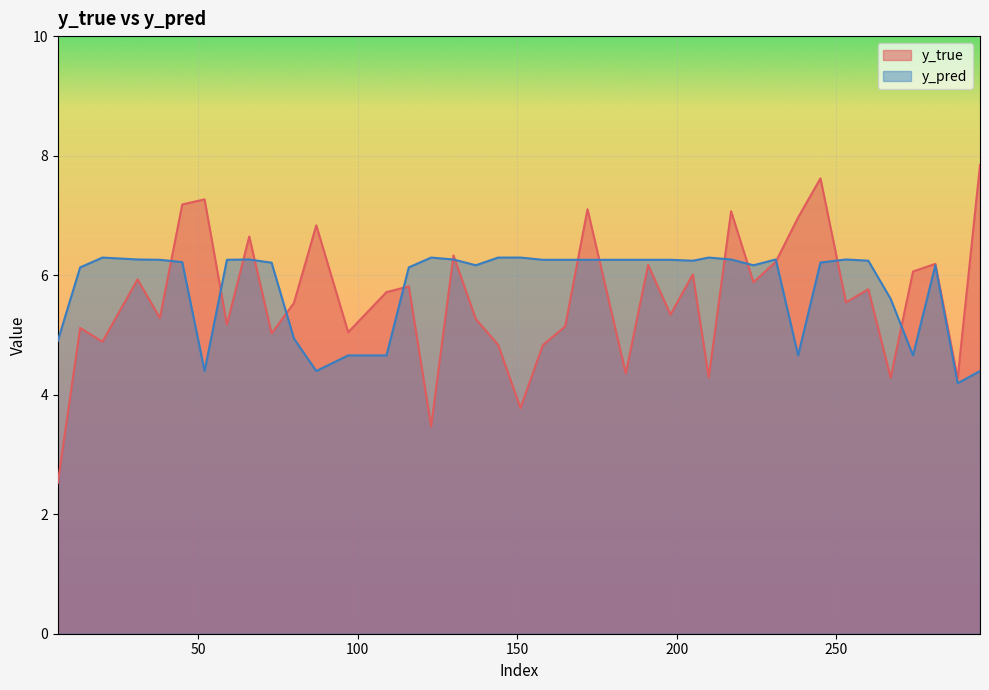

Reading left to right, transcribe all the data shown in this chart.

y_true: 2.5	5.1	4.9	5.9	5.3	7.2	7.3	5.2	6.6	5.0	5.5	6.8	5.0	5.7	5.8	3.5	6.3	5.3	4.8	3.8	4.8	5.1	7.1	4.4	6.2	5.3	6.0	4.3	7.1	5.9	6.2	7.0	7.6	5.5	5.8	4.3	6.1	6.2	4.3	7.8
y_pred: 4.9	6.1	6.3	6.3	6.3	6.2	4.4	6.3	6.3	6.2	4.9	4.4	4.7	4.7	6.1	6.3	6.3	6.2	6.3	6.3	6.3	6.3	6.3	6.3	6.3	6.3	6.2	6.3	6.3	6.2	6.3	4.7	6.2	6.3	6.2	5.6	4.7	6.2	4.2	4.4